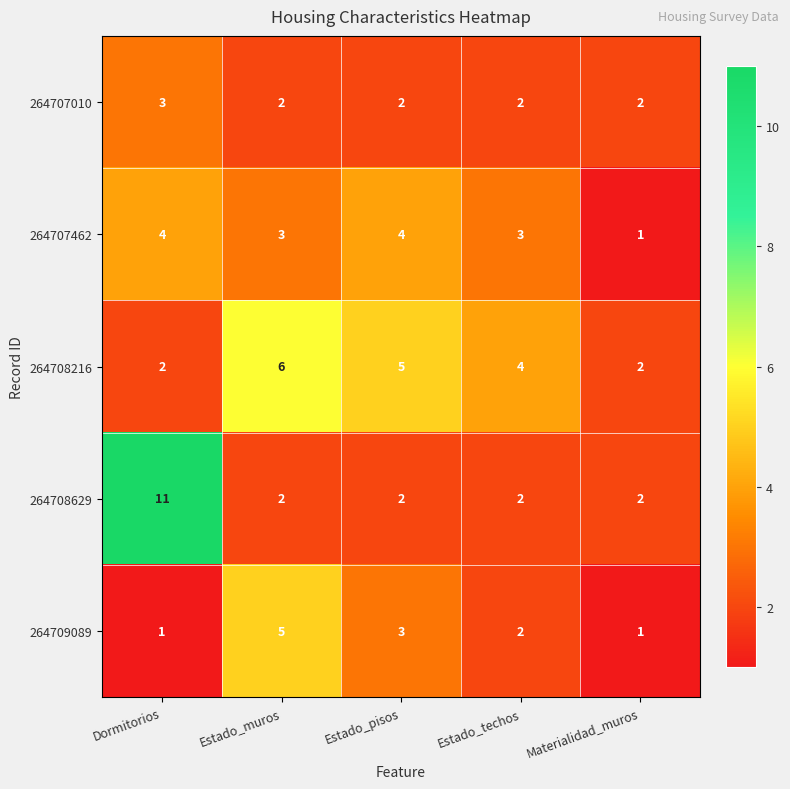

How many series are shown in this chart?

5